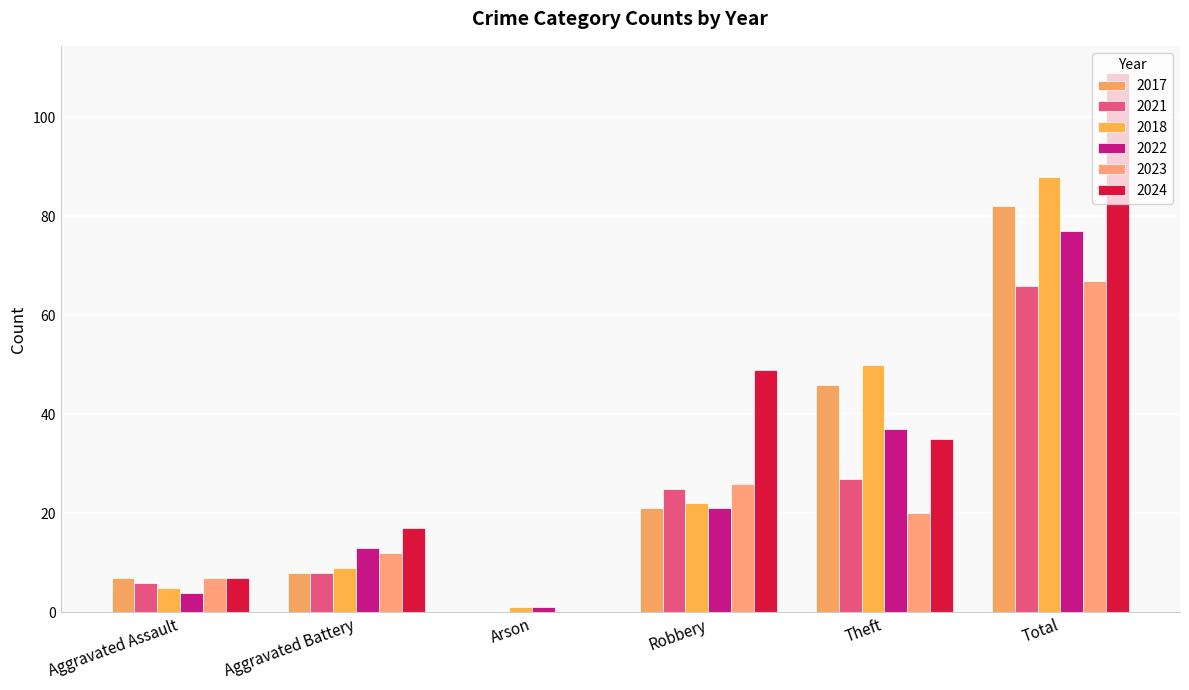

Is it true that 2018 equals 33 at Robbery?

False